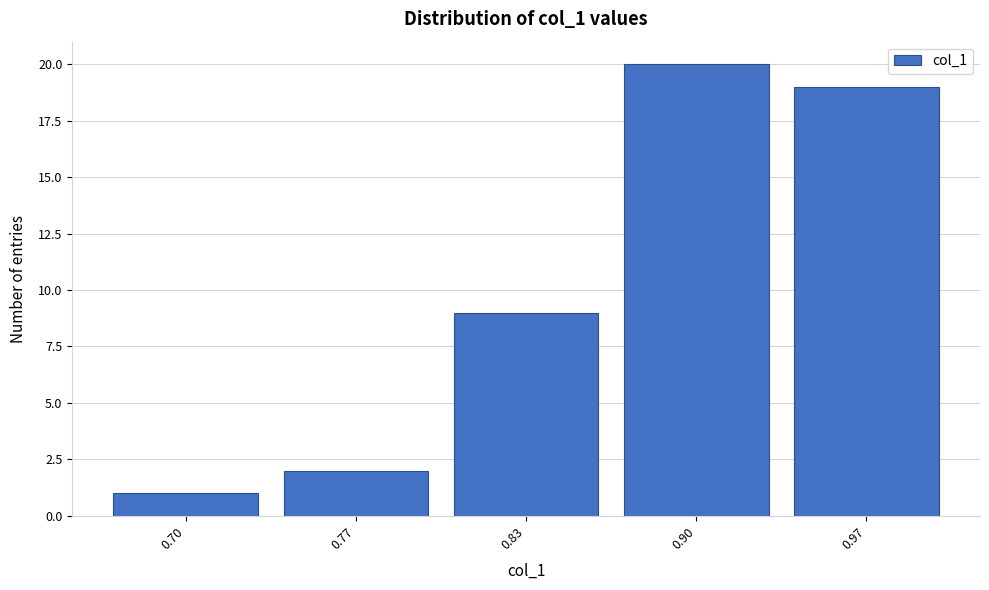

Reading right to left, what are all the values shown in this chart?

0.97=19	0.90=20	0.83=9	0.77=2	0.70=1